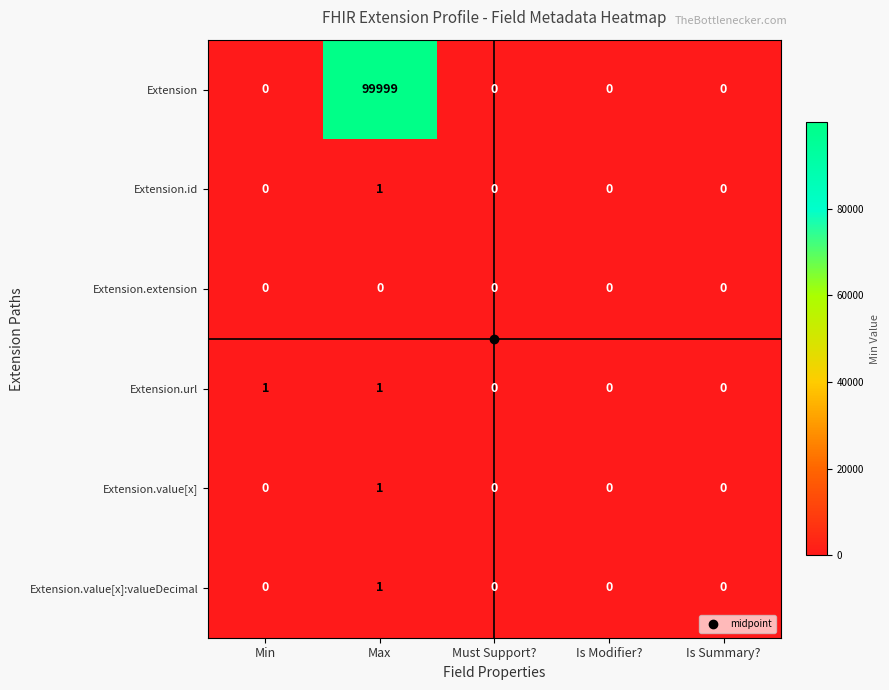

True or false: Extension.value[x]:valueDecimal has a value of 0 at Is Summary?.

True